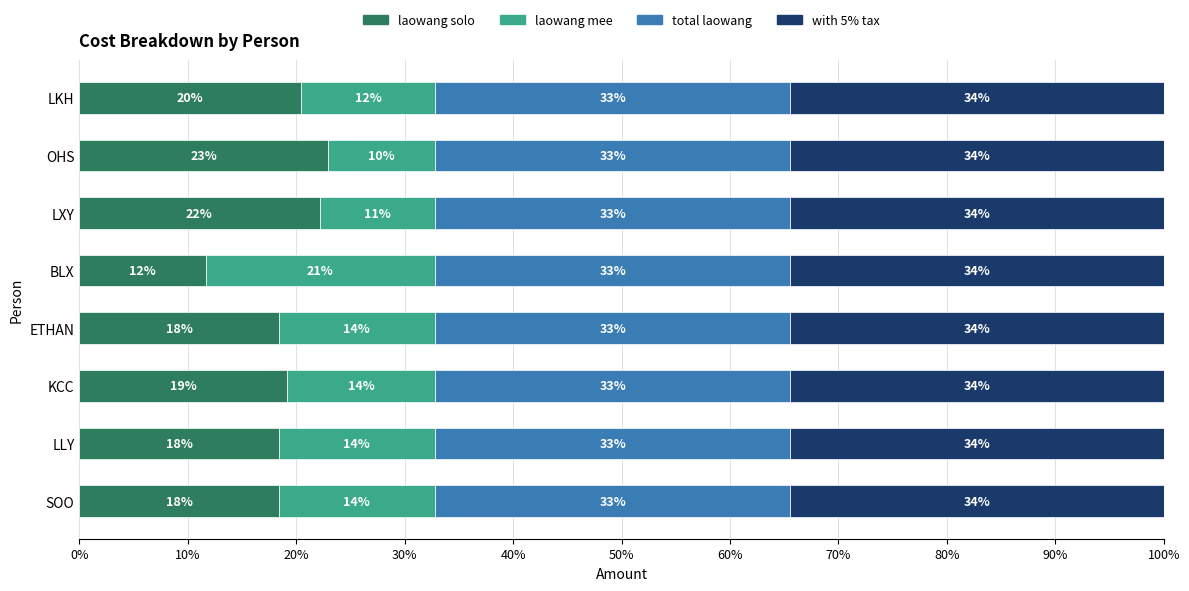

List the series in order of their peak value, lowest first.

laowang mee, laowang solo, total laowang, with 5% tax